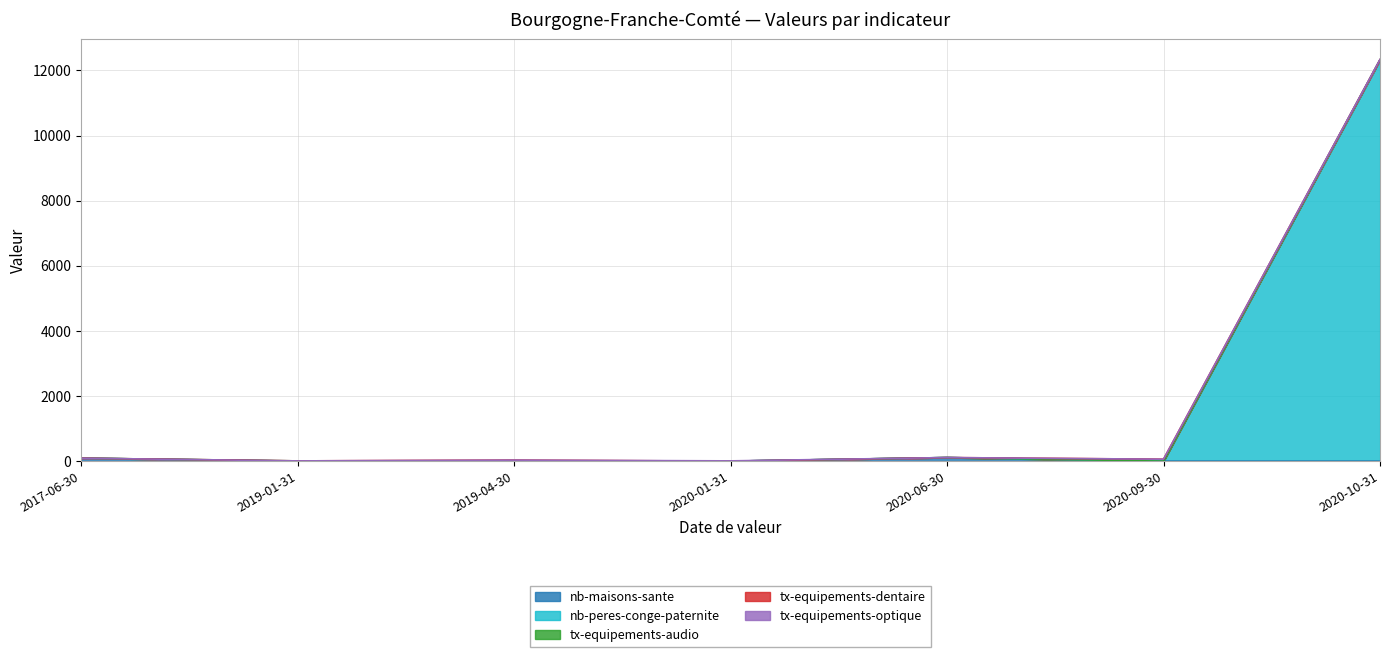

What is the average value of the tx-equipements-dentaire series?

12.9